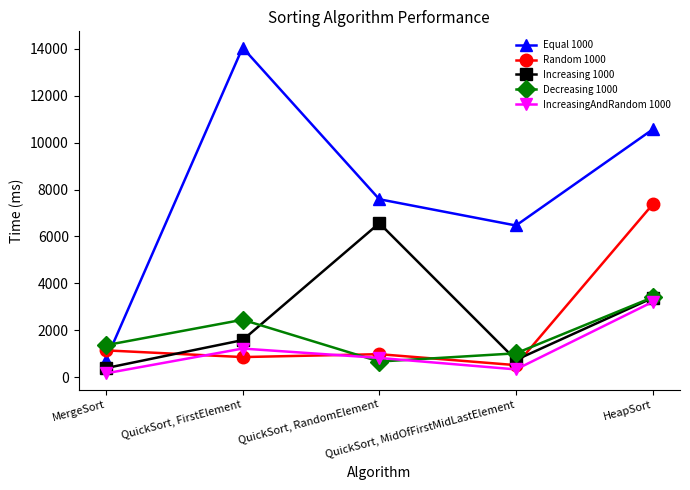

Reading right to left, list all the values displayed in this chart.

Equal 1000: 10562.2	6465.7	7585.5	14051.9	732.7
Random 1000: 7366.5	510.1	978.1	854.3	1140.1
Increasing 1000: 3378.6	732.1	6564.7	1577.8	384.3
Decreasing 1000: 3402.7	1014.2	663.4	2446.7	1361.2
IncreasingAndRandom 1000: 3208.9	328.4	818.0	1217.2	160.6